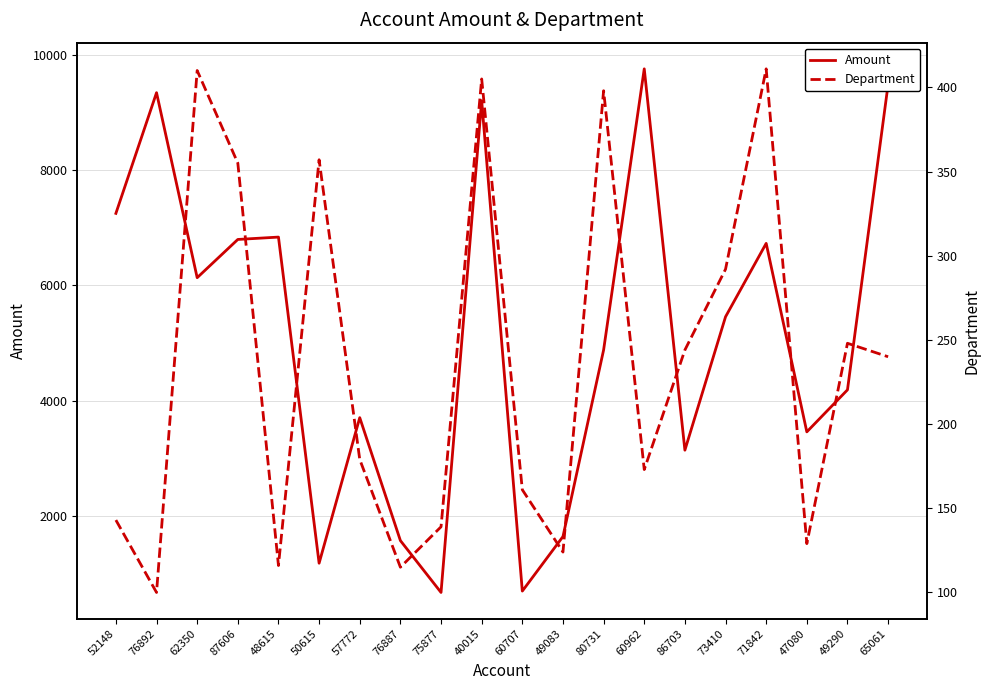

What is the sum of the Department values at 49290 and 76887?

363